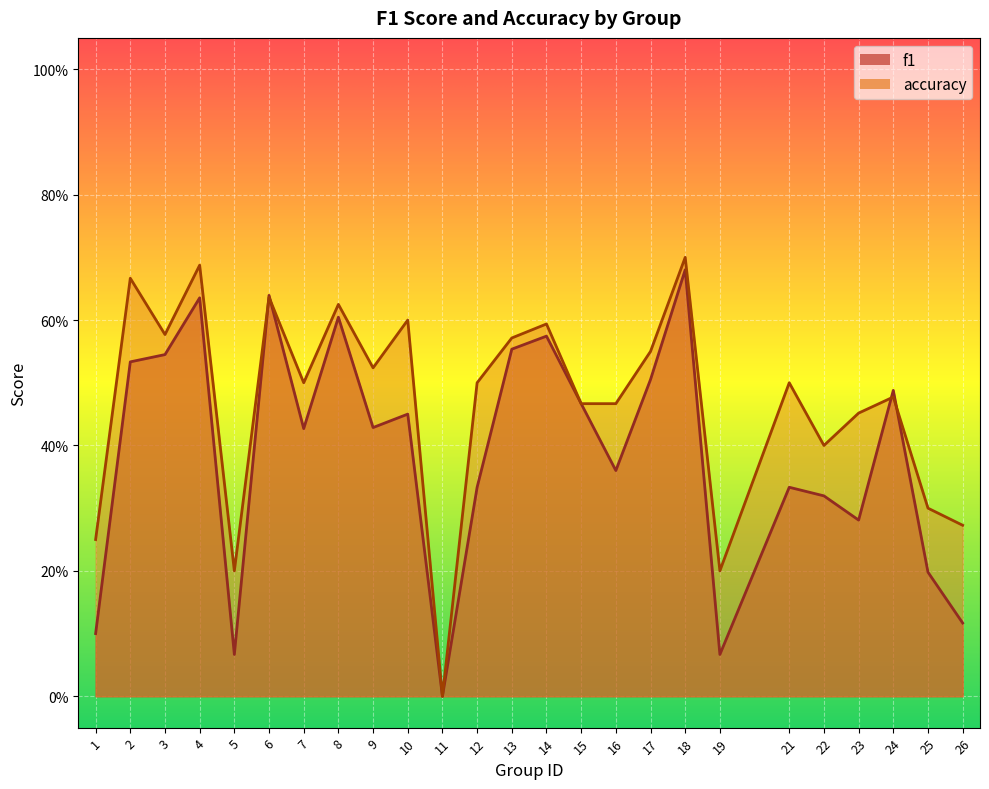

How many data points in f1 are above 0?

24